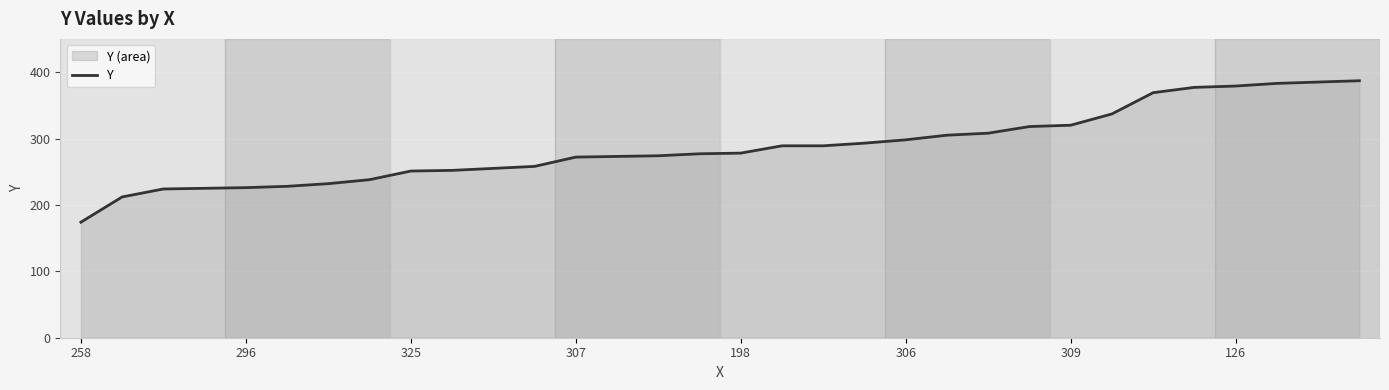

What is the sum of all values?

9186